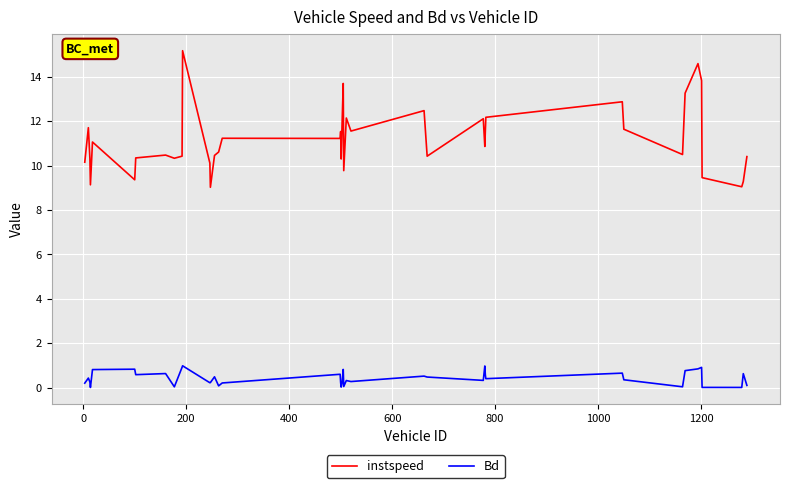

What is the greatest value displayed?

15.2